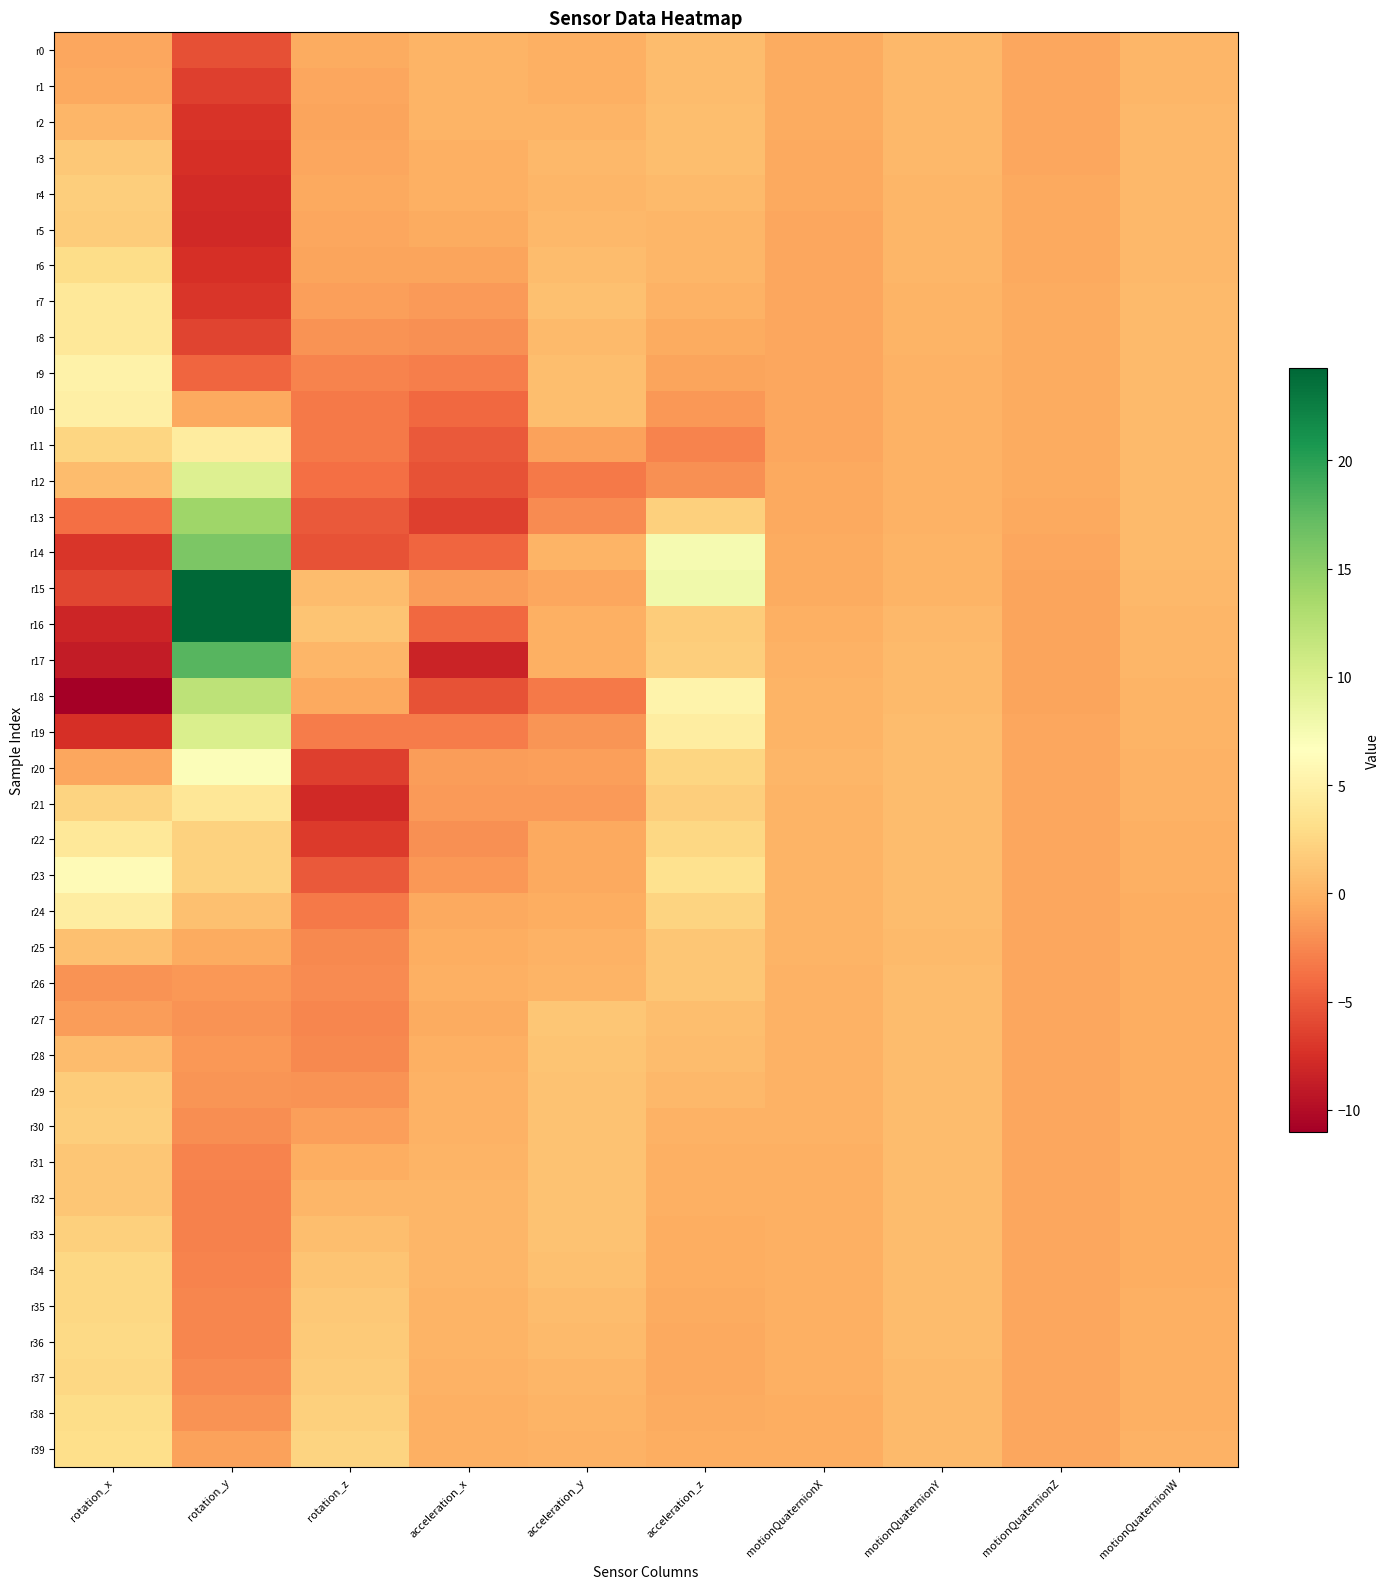

Which series has the largest range (max minus min)?

r16